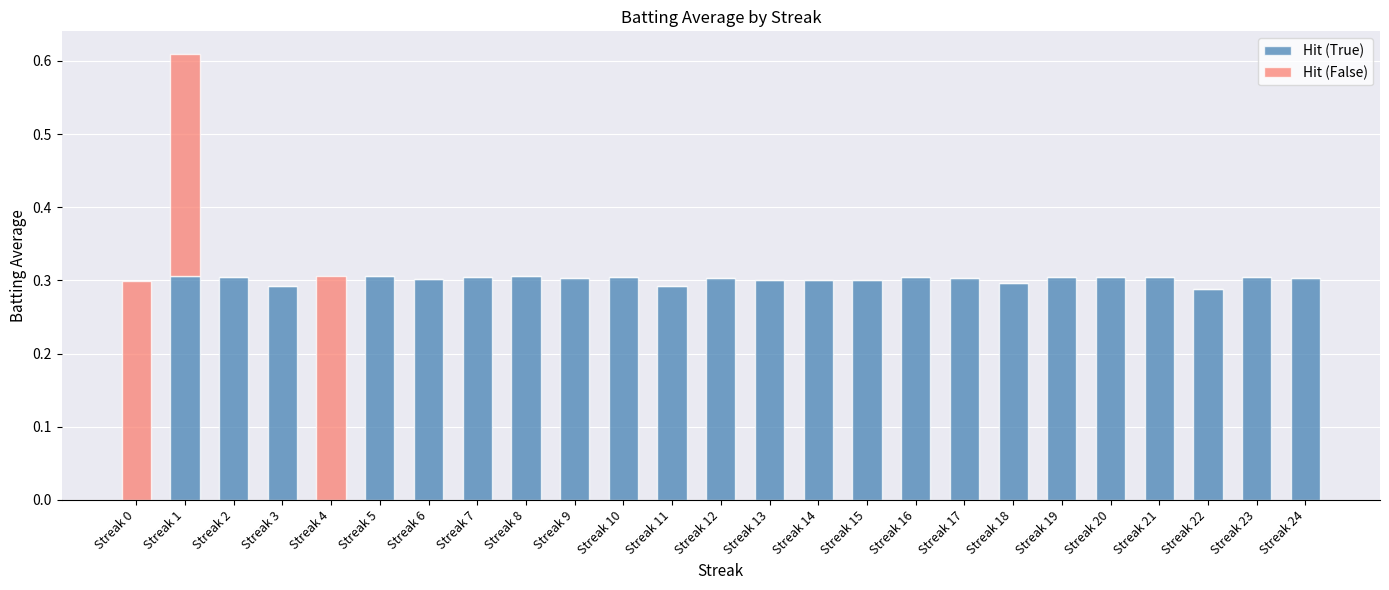

What are all the series names shown in the legend?

Hit (True), Hit (False)